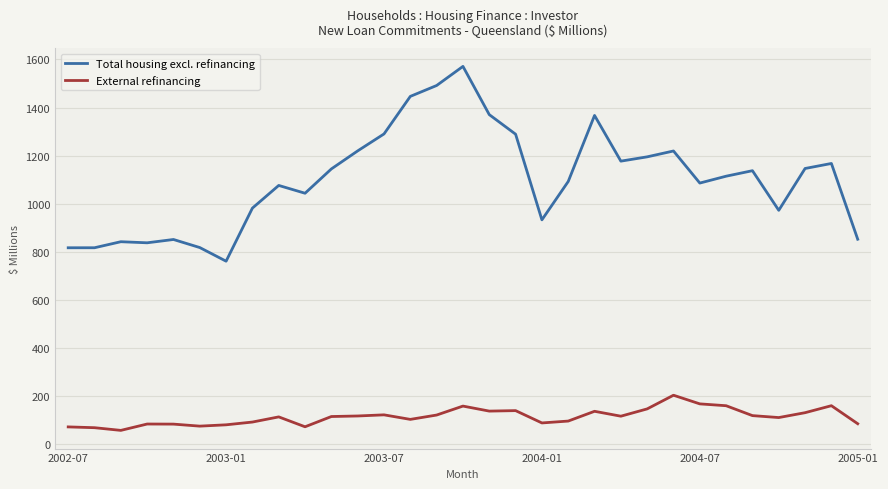

Rank the series by their average value, from highest to lowest.

Total housing excl. refinancing, External refinancing